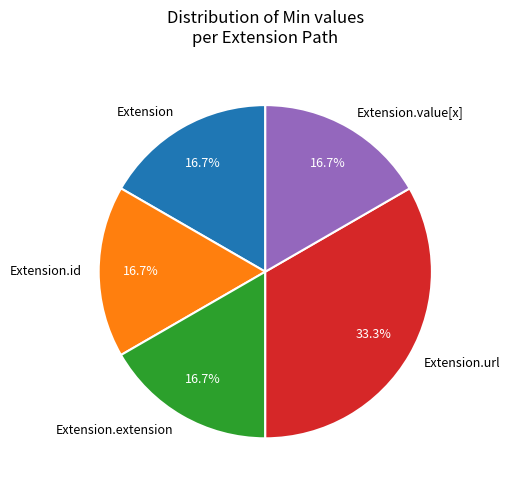

Does Extension.value[x] account for over 50% of the chart?

No